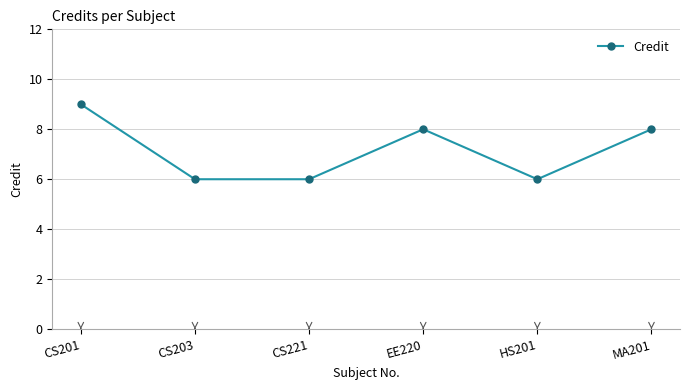

What is the change in value from CS201 to CS203?

-3